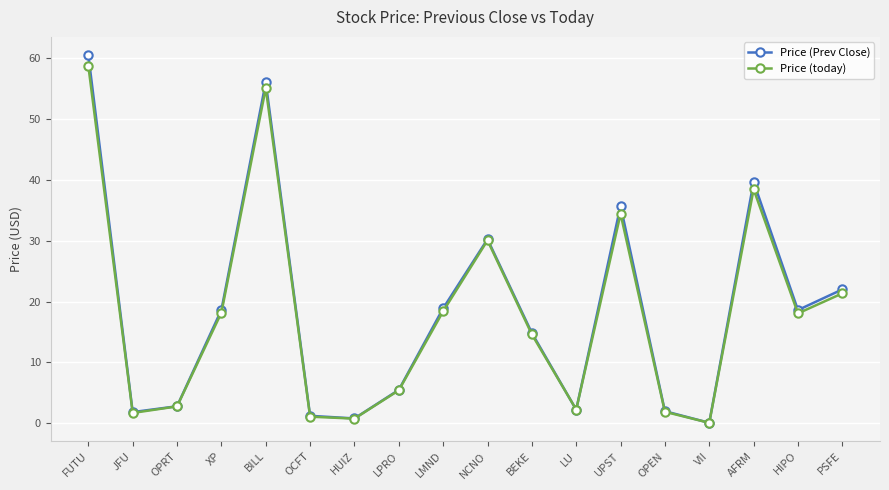

How many data points in Price (today) are above 18?

9